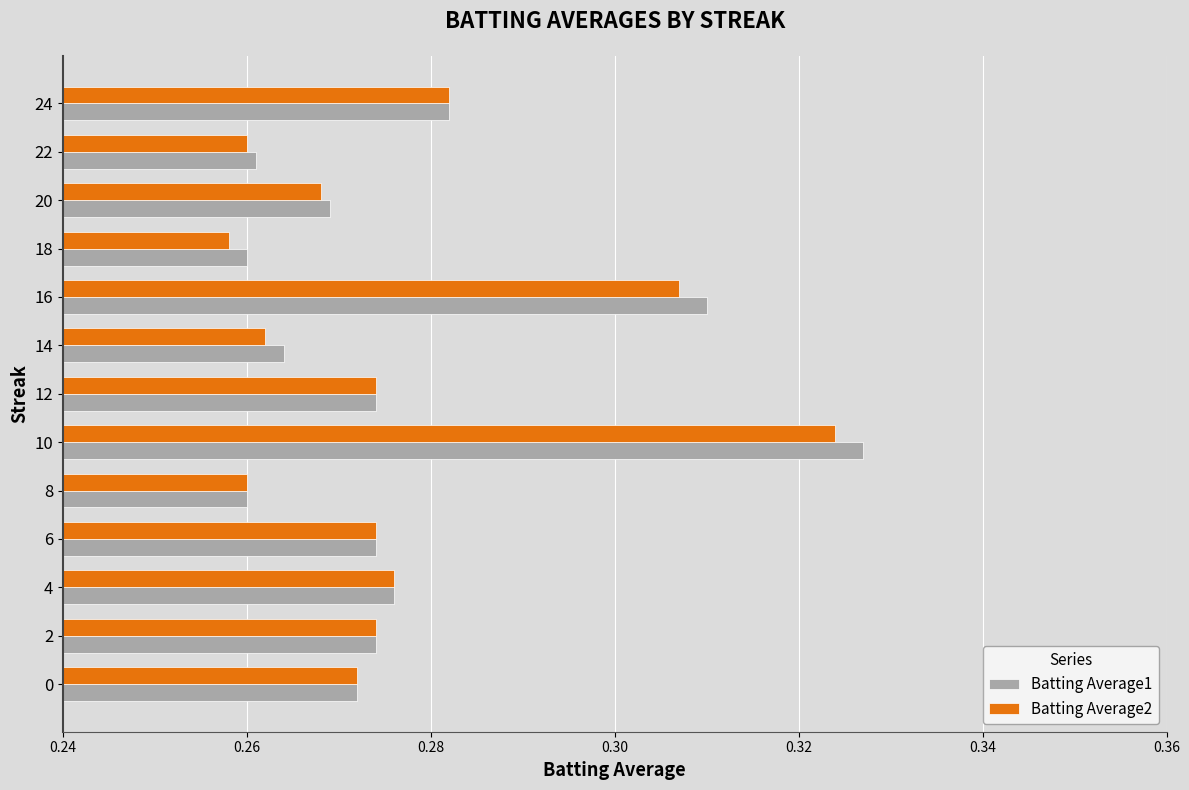

Where is Batting Average2 nearest to the value 0?

18